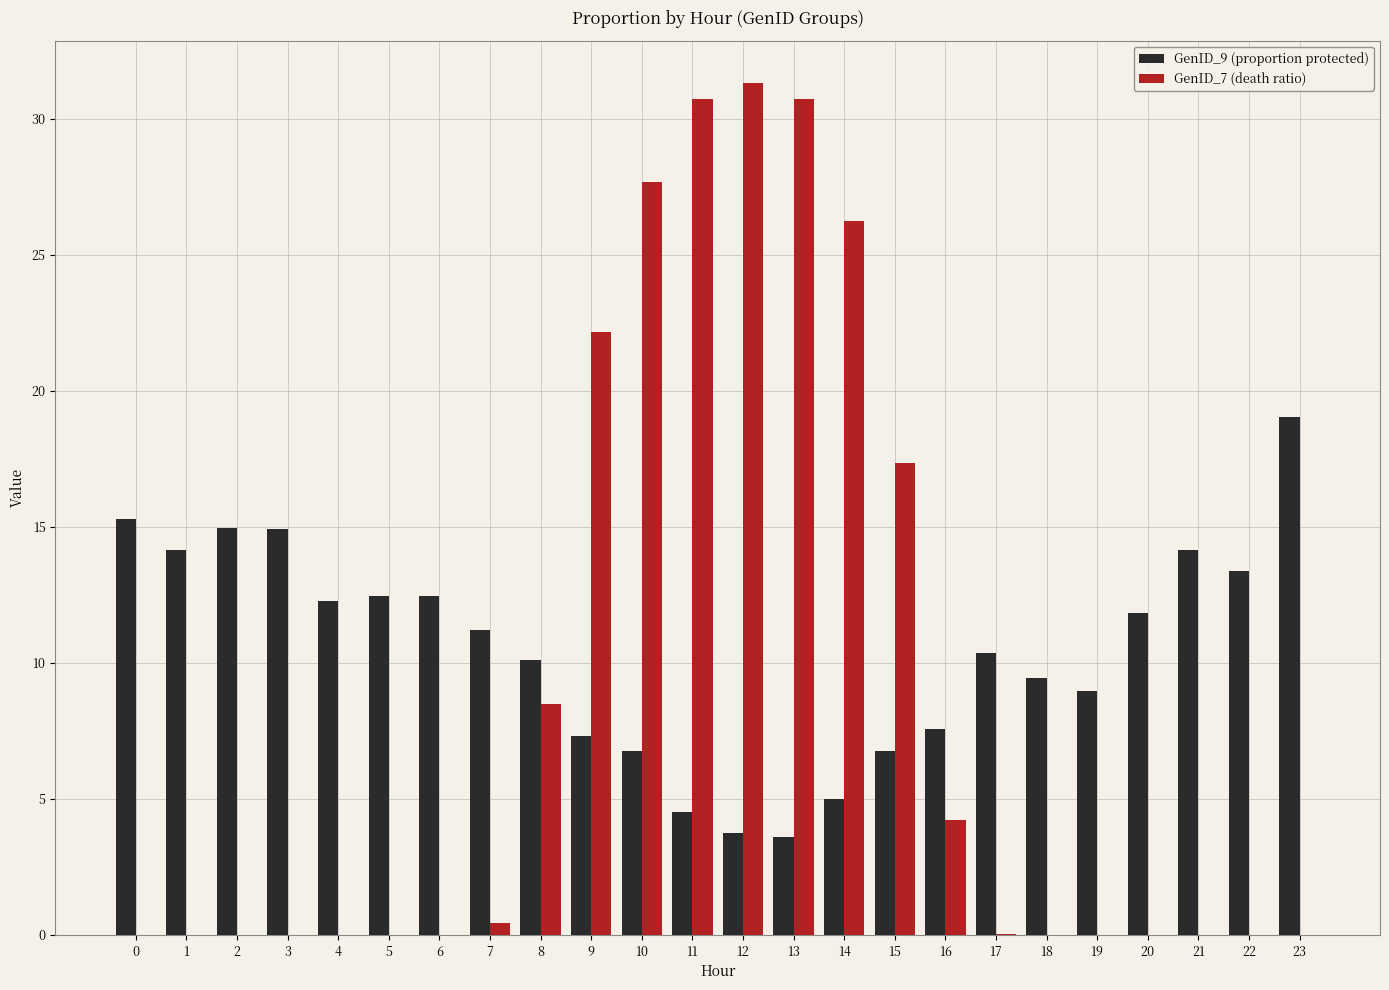

Is it true that GenID_7 (death ratio) equals 0.0 at 2?

True